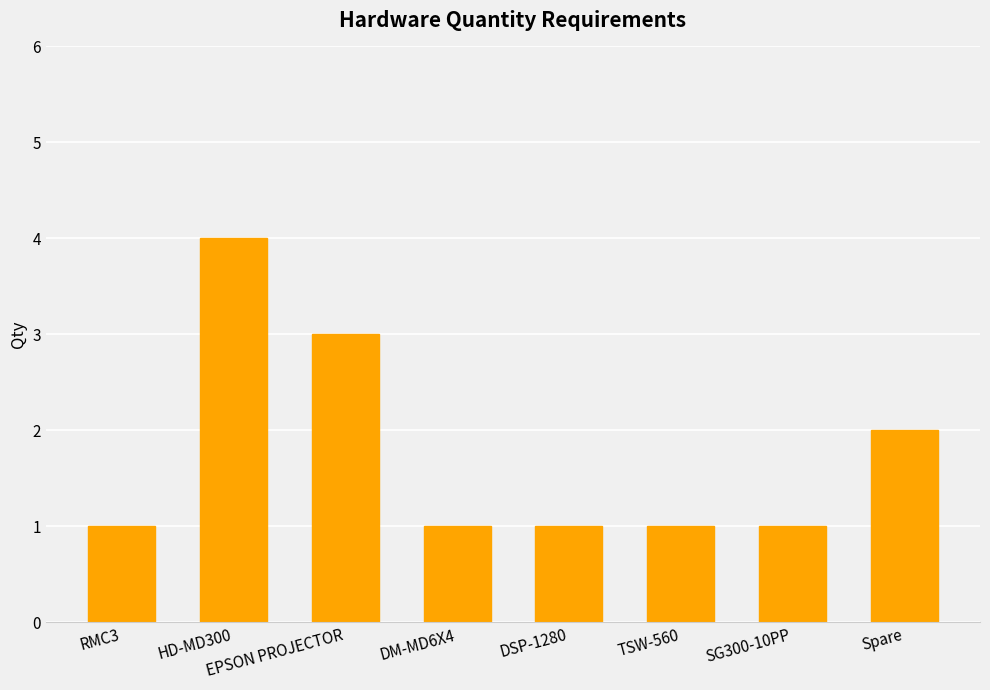

What is the label of the 4th bar from the right?

DSP-1280